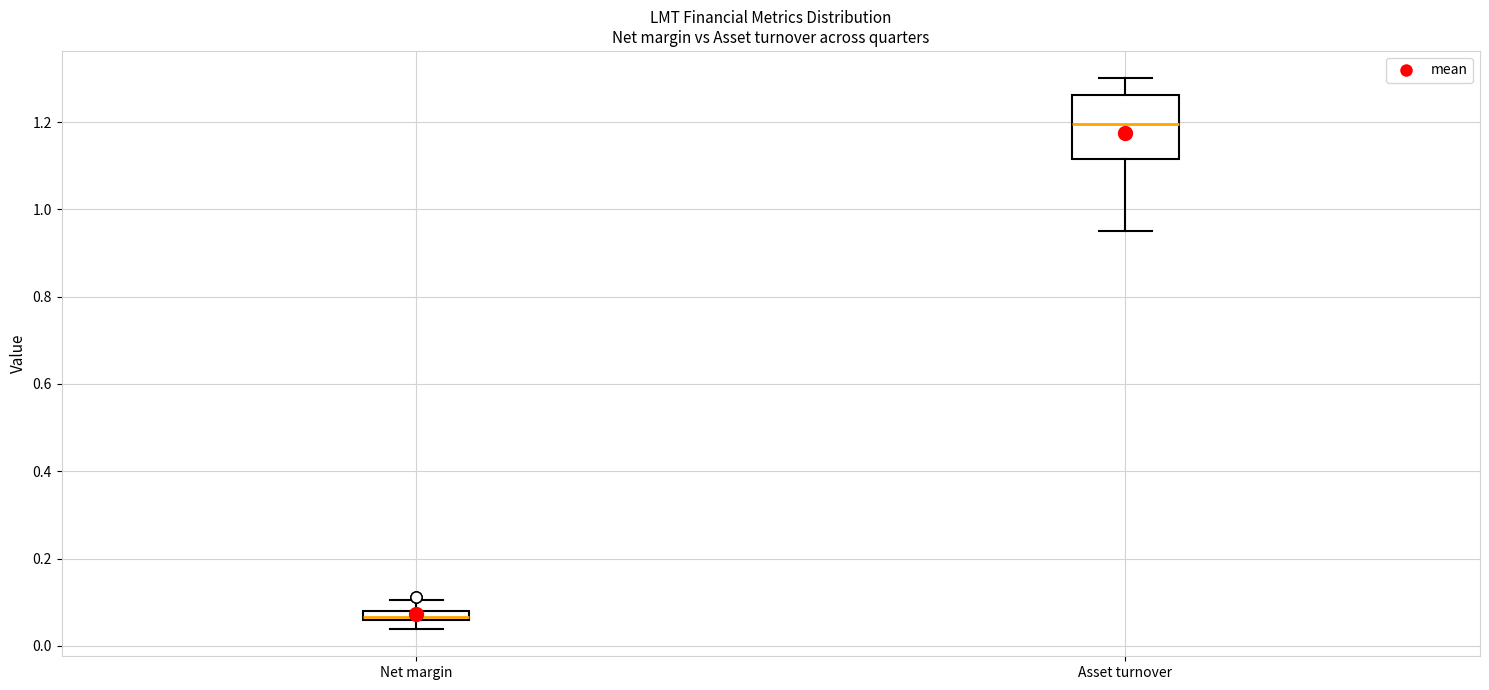

Where does the upper whisker of the box for Net margin end on the y-axis? The values are not printed on the chart, so give them approximately, as read against the axis.

0.10